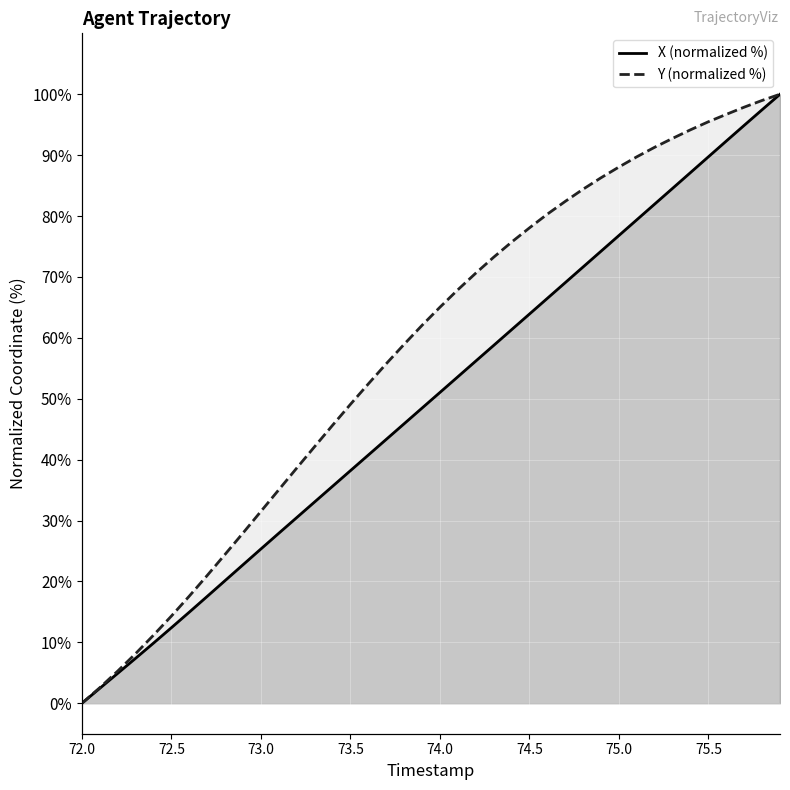

Between 72.5 and 74.5, which series saw the biggest shift?

Y (normalized %)